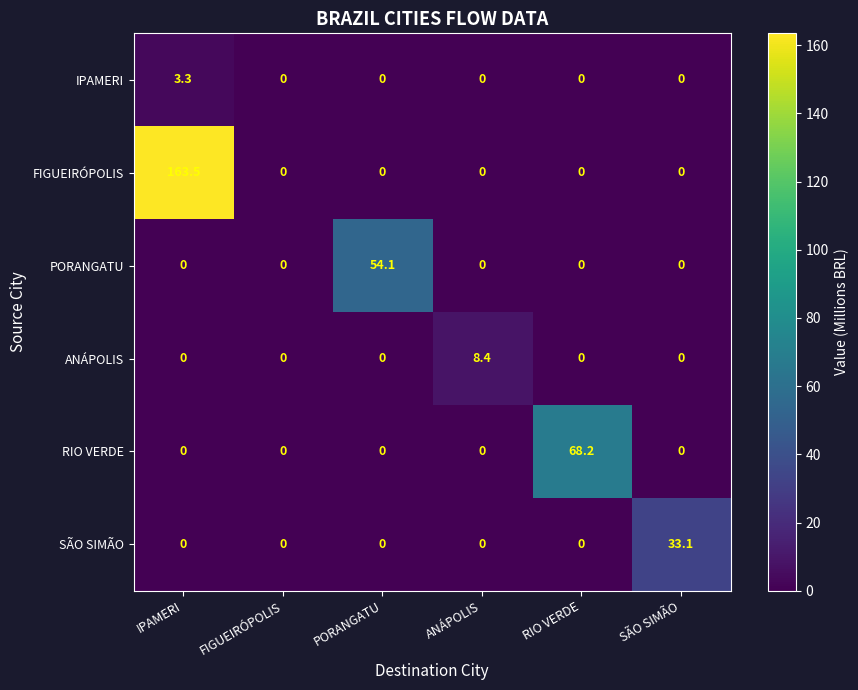

At which category is the sum across all series the highest?

IPAMERI